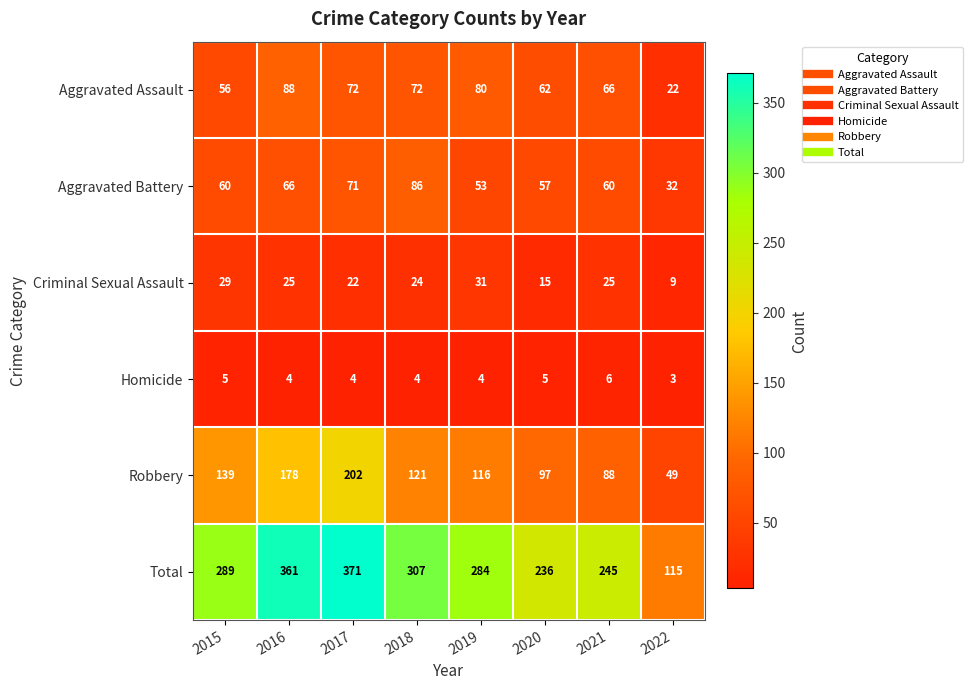

List the series in order of their peak value, lowest first.

Homicide, Criminal Sexual Assault, Aggravated Battery, Aggravated Assault, Robbery, Total